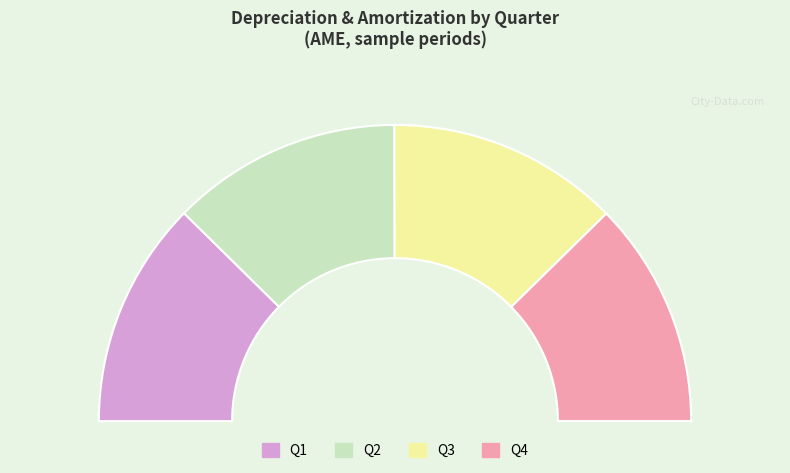

What is the largest slice in the pie chart?

Q3